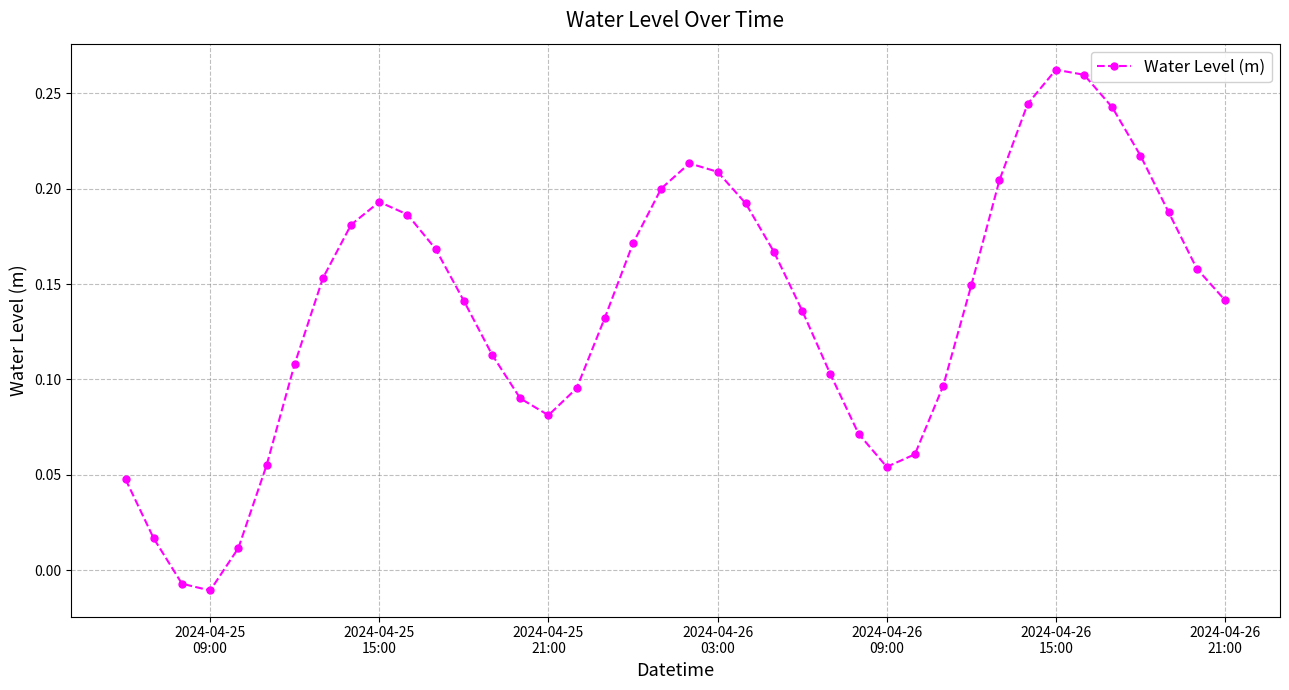

How many negative values are there?

2